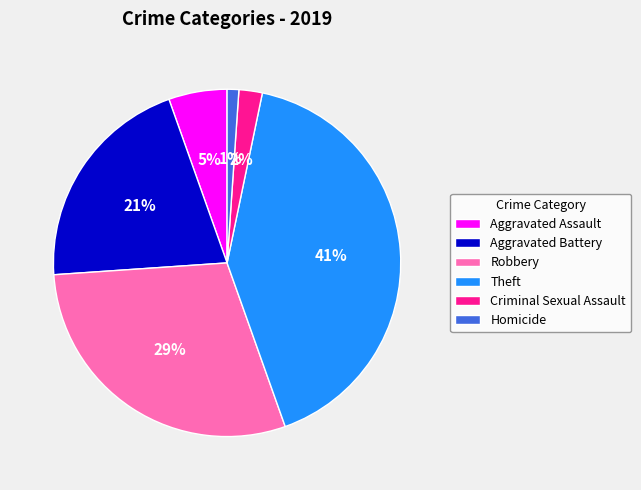

Combined, do Robbery and Theft account for over 50%?

Yes